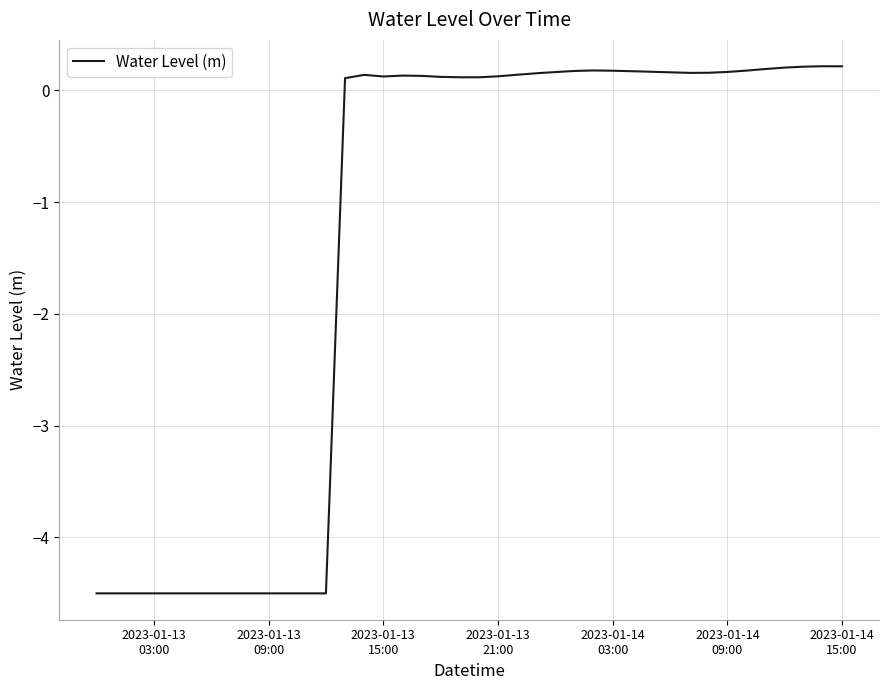

What is the smallest value displayed?

-4.5